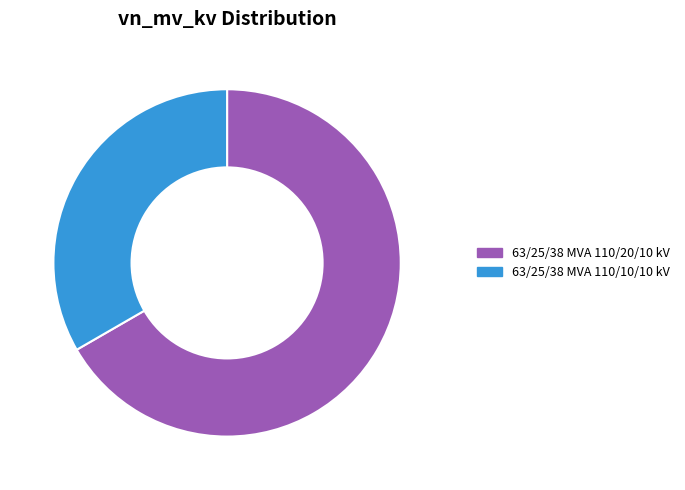

Which slice is the smallest?

63/25/38 MVA 110/10/10 kV